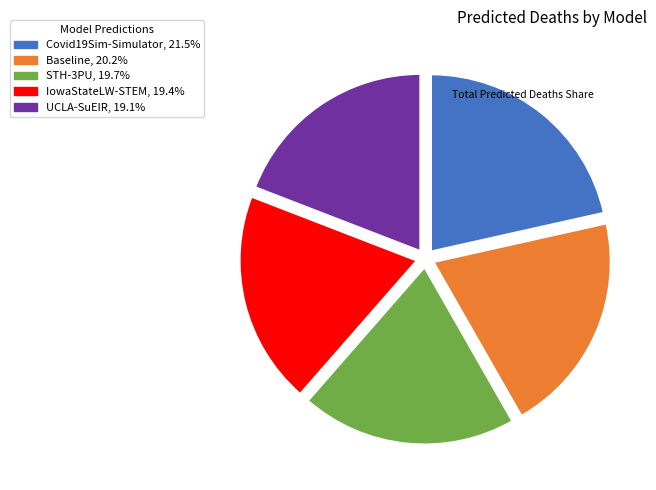

Which category has the biggest portion of the pie?

Covid19Sim-Simulator